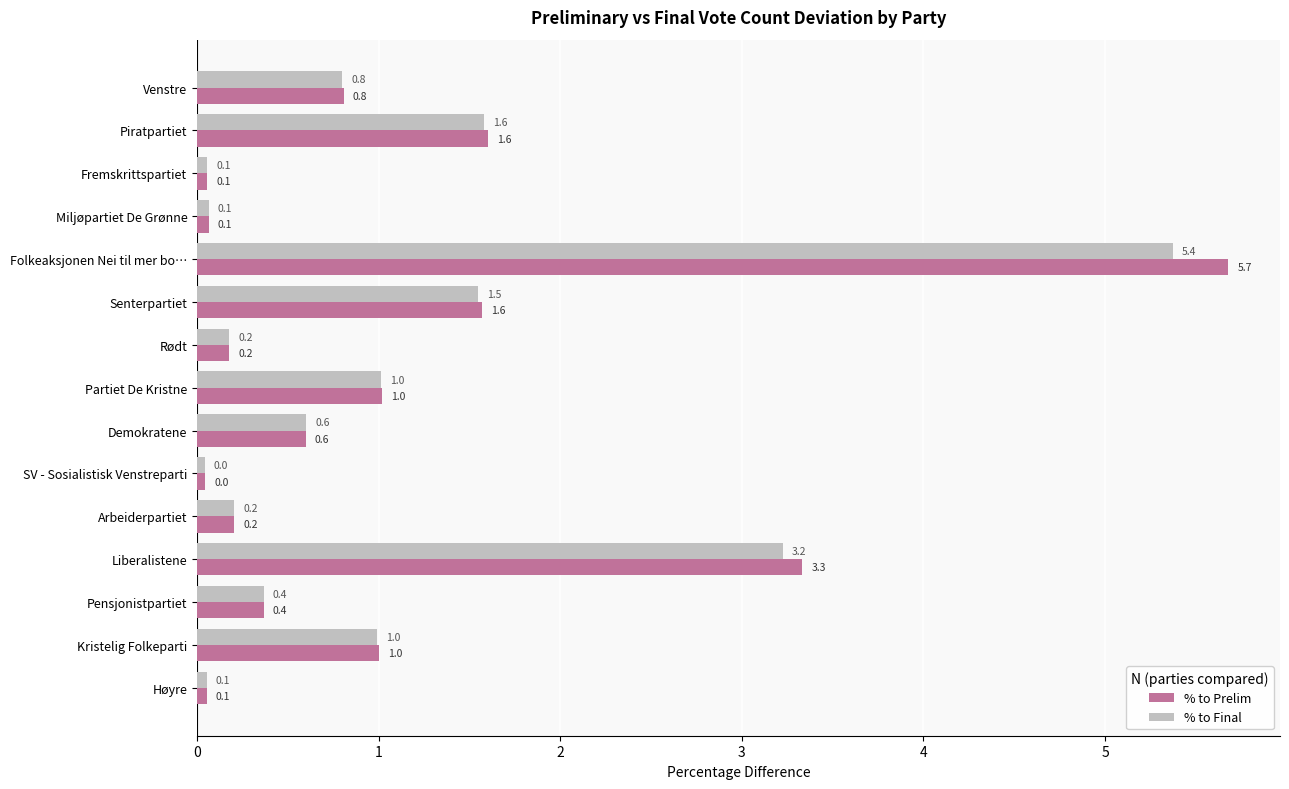

Count the number of data series in this chart.

2